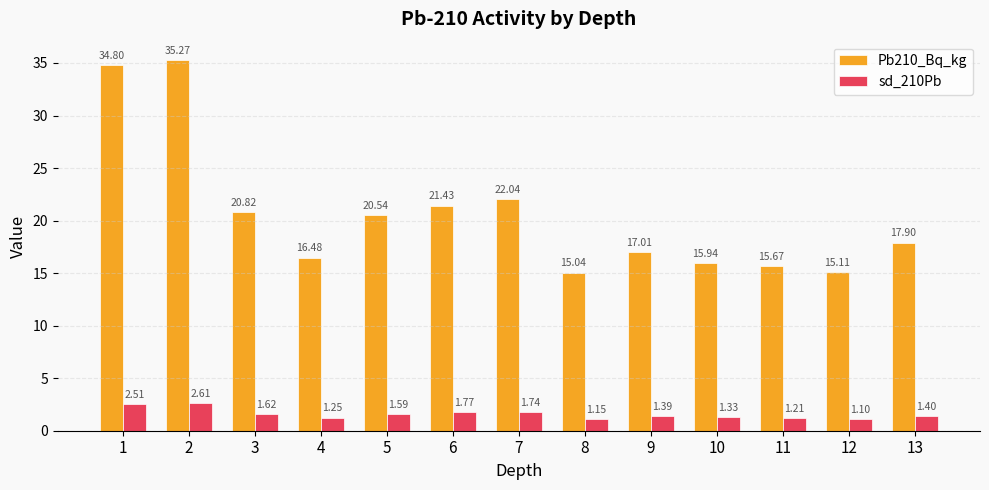

List the labels in order of sd_210Pb value, smallest first.

12, 8, 11, 4, 10, 9, 13, 5, 3, 7, 6, 1, 2